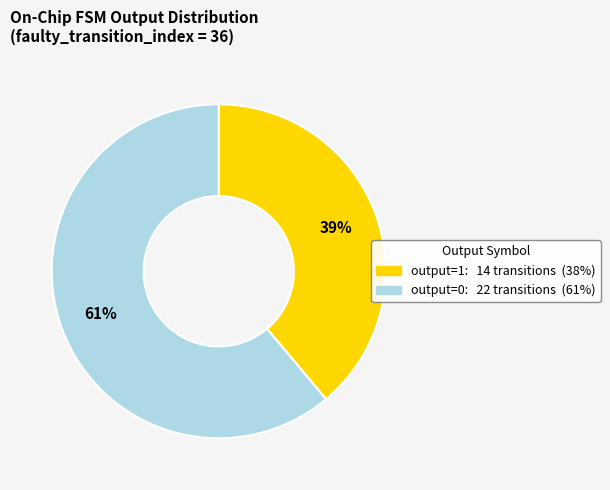

Rank the categories by value from lowest to highest.

output=1, output=0